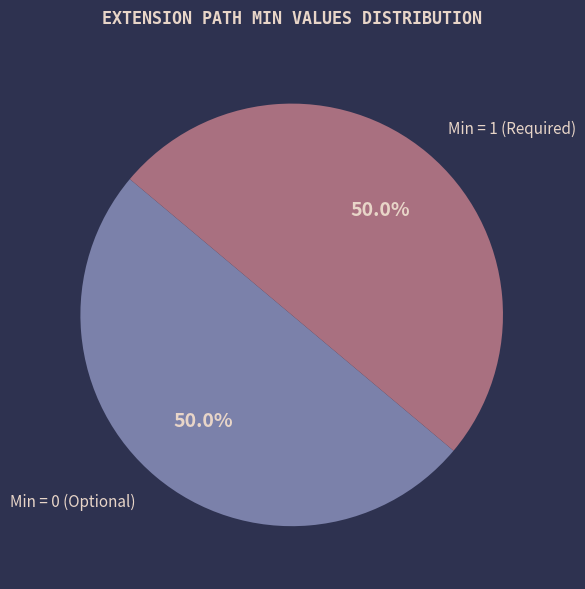

What is the ratio of the value at Min = 0 (Optional) to the value at Min = 1 (Required)?

1.0